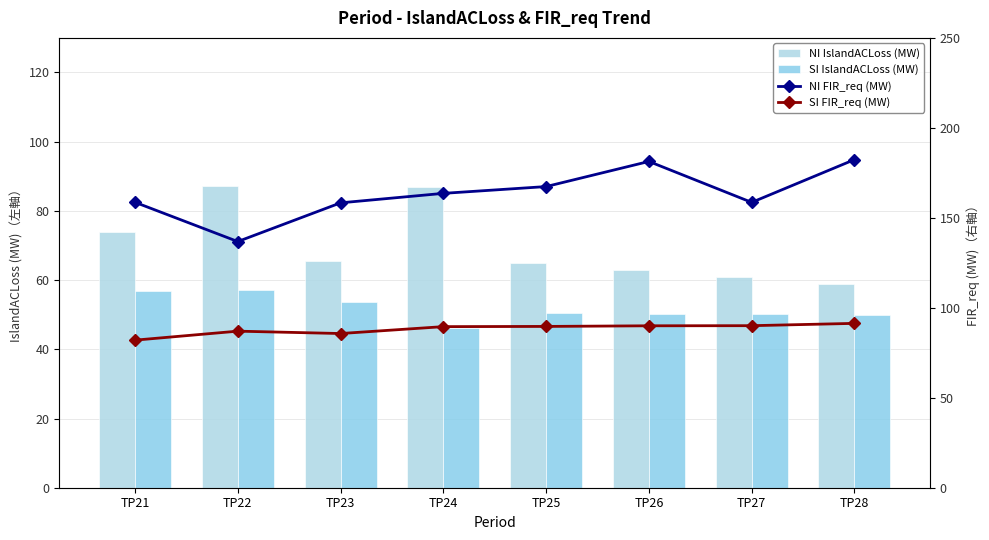

Reading right to left, what are all the values shown in this chart?

NI IslandACLoss (MW): 59.0	61.0	62.8	64.8	87.0	65.6	87.2	74.0
SI IslandACLoss (MW): 50.0	50.3	50.2	50.4	46.3	53.6	57.2	56.9
NI FIR_req (MW): 182.4	158.6	181.3	167.4	163.6	158.3	136.8	158.6
SI FIR_req (MW): 91.3	90.1	90.0	89.6	89.5	85.7	87.0	82.0